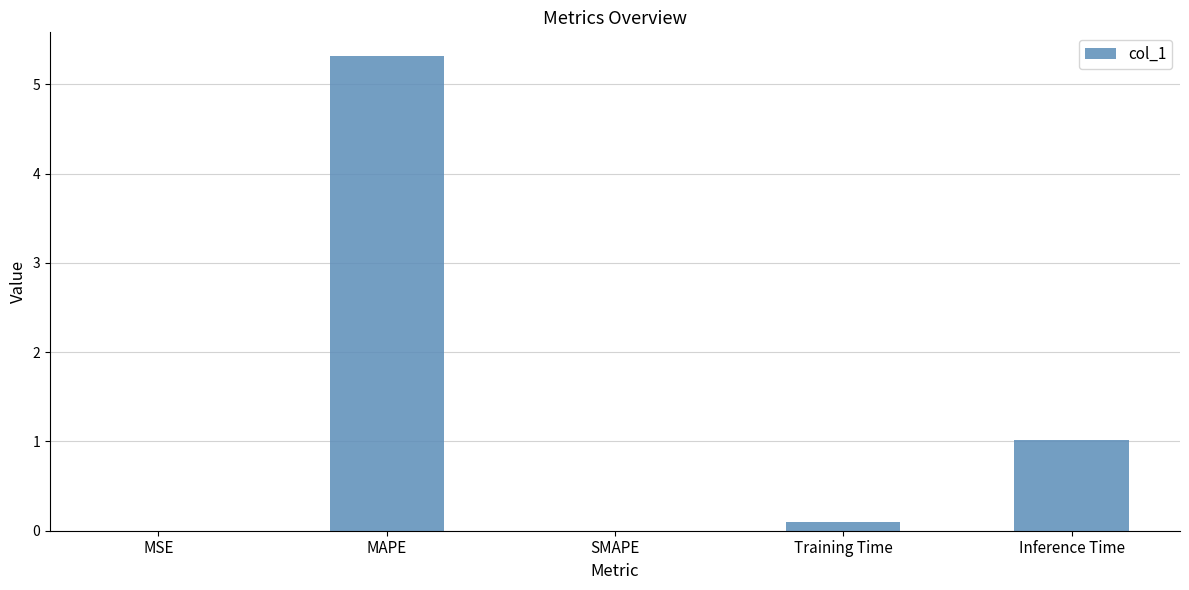

Which label corresponds to the largest value in the chart?

MAPE